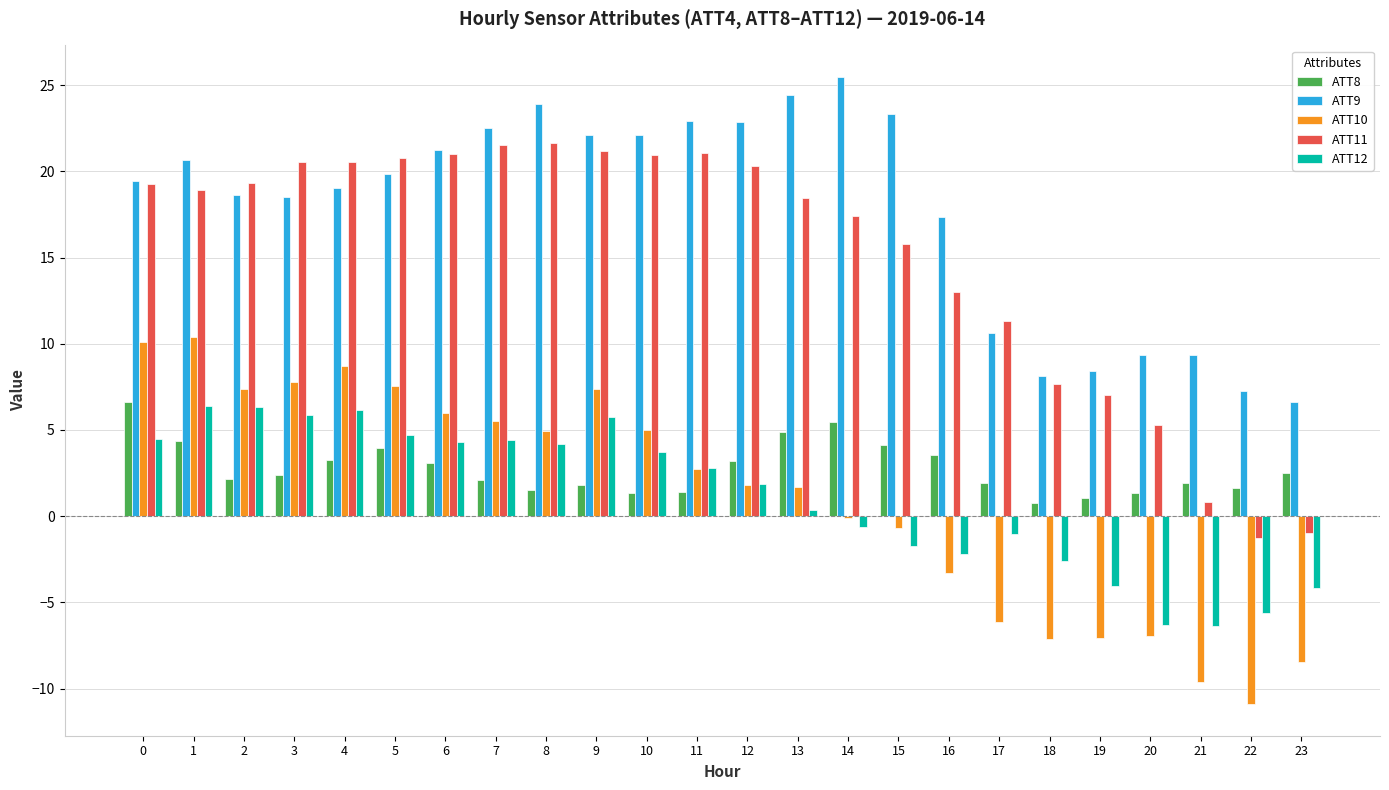

What is the difference between the second highest and minimum values in the ATT9 series?

17.8